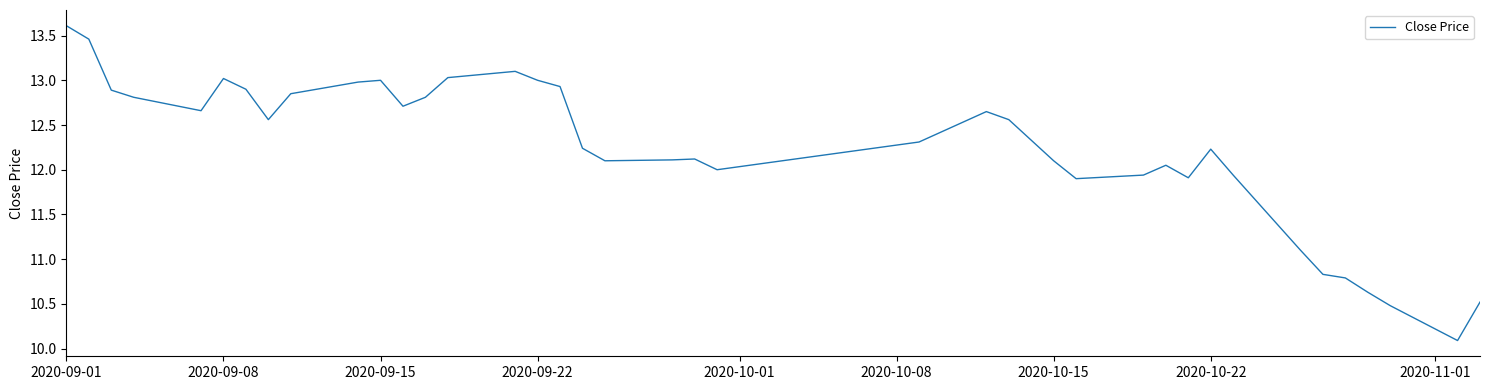

What is the difference between the maximum and minimum values?

3.5